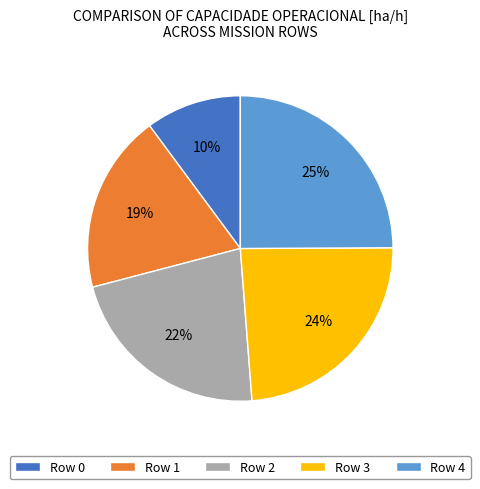

Which has a higher value, Row 4 or Row 3?

Row 4